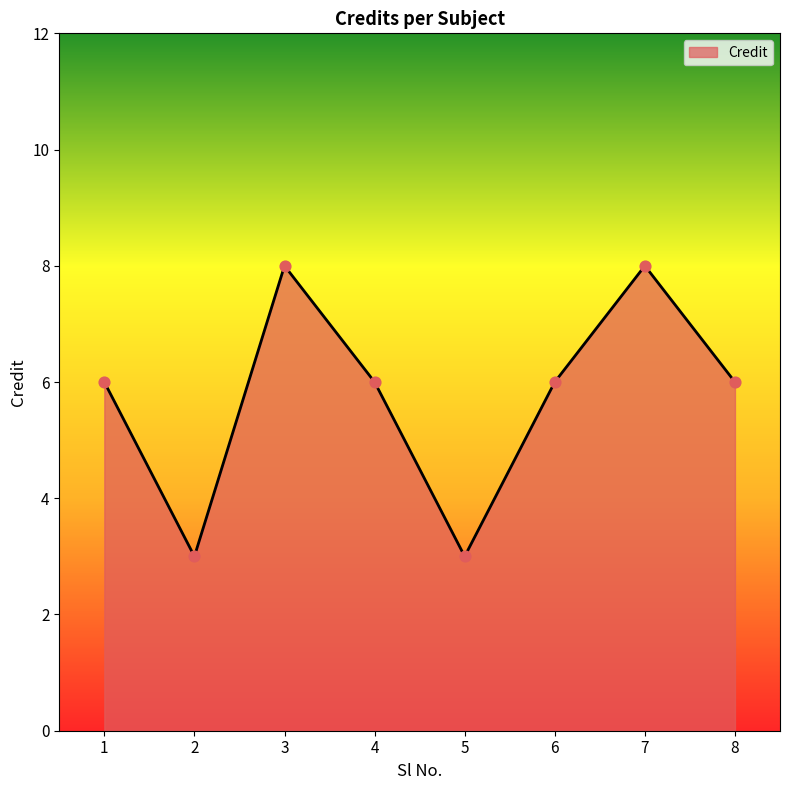

What is the change in value from 7 to 8?

-2